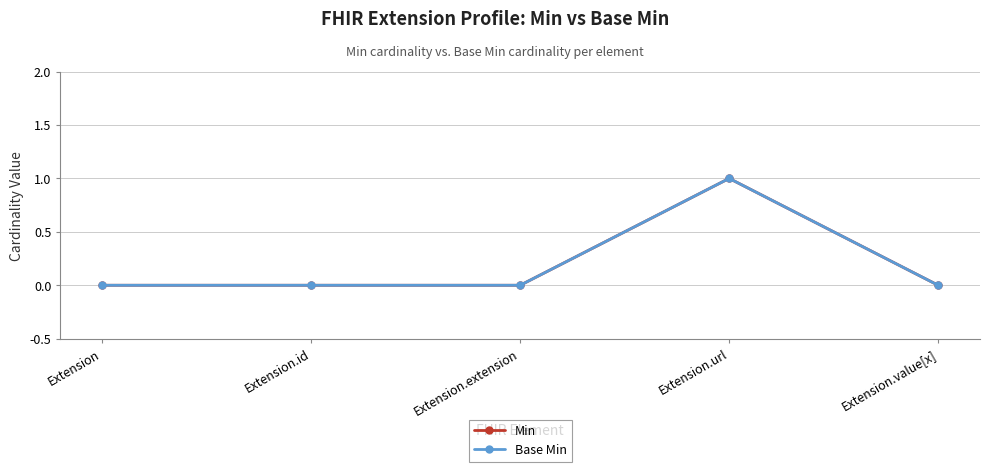

What is the sum of all Base Min values?

1